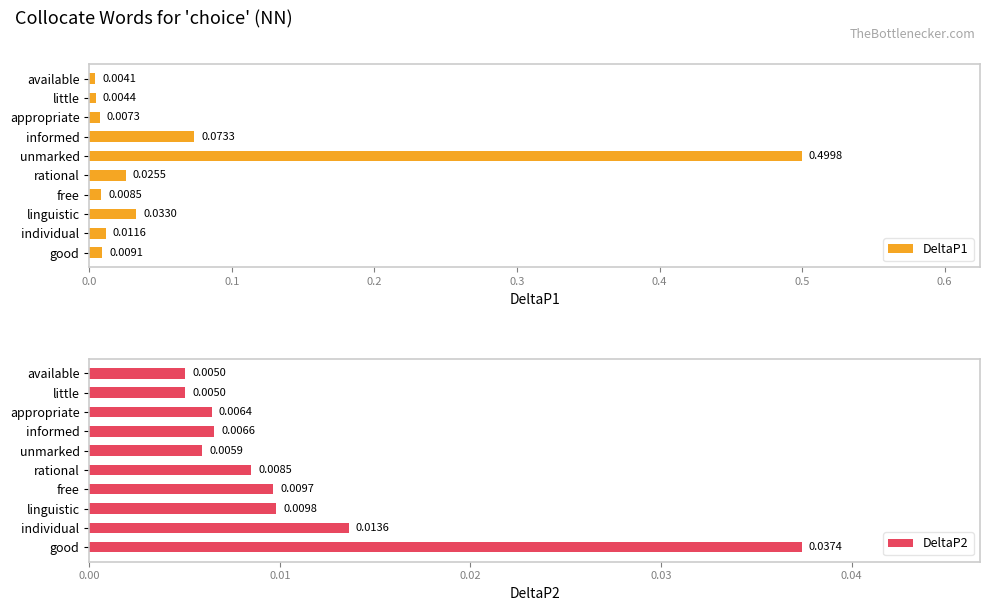

Reading left to right, list all the values displayed in this chart.

DeltaP1: 0.0	0.0	0.0	0.0	0.0	0.5	0.1	0.0	0.0	0.0
DeltaP2: 0.0	0.0	0.0	0.0	0.0	0.0	0.0	0.0	0.0	0.0